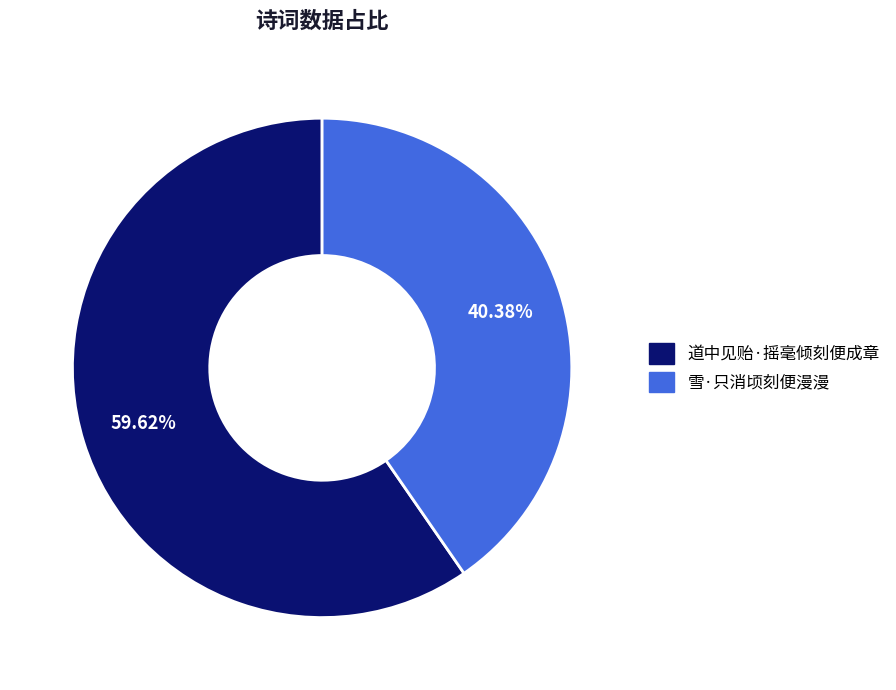

What is the ratio of the value at 道中见贻·摇毫倾刻便成章 to the value at 雪·只消顷刻便漫漫?

1.5